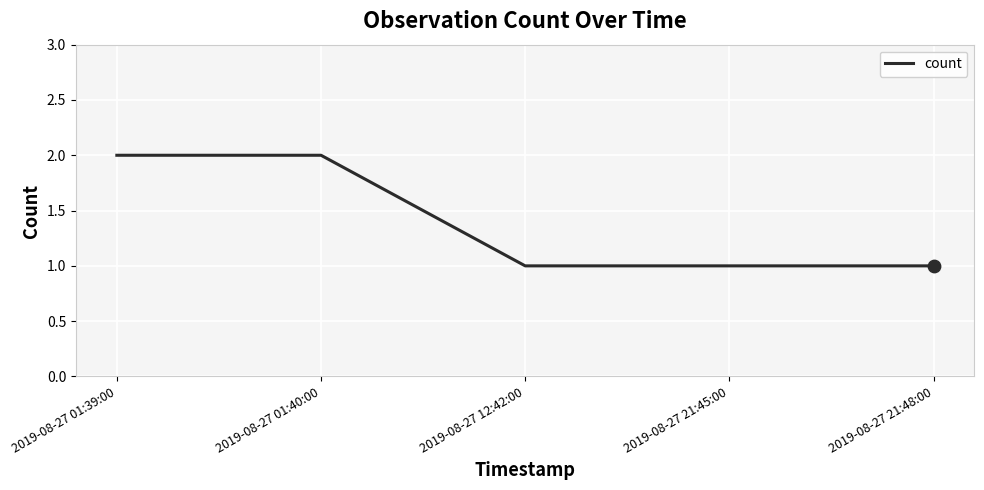

What is the ratio of the value at 2019-08-27 21:45:00 to the value at 2019-08-27 01:40:00?

0.5